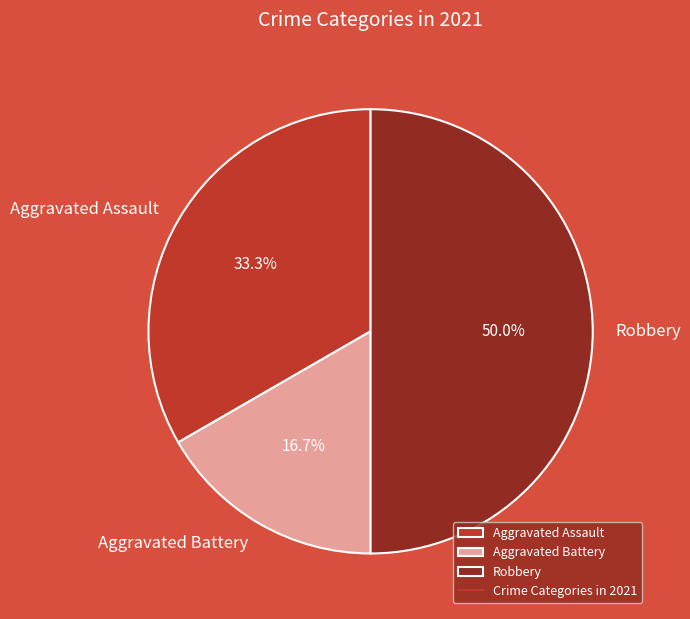

Which category has the smallest portion of the pie?

Aggravated Battery